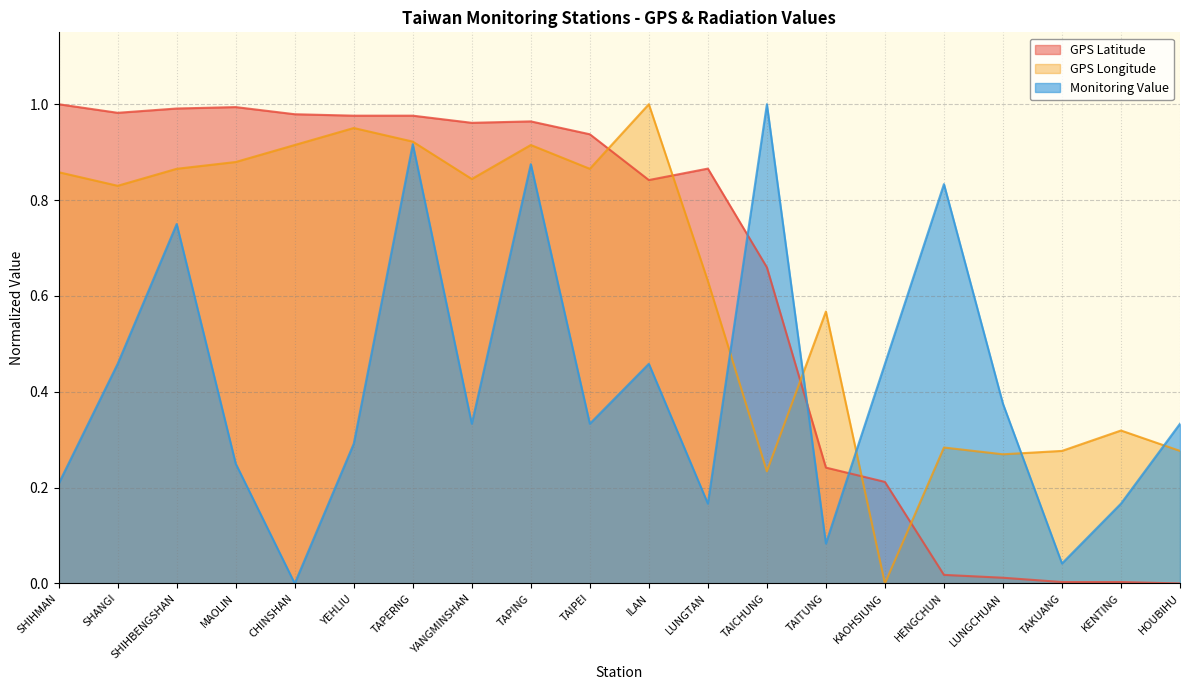

Which category has the highest value in the Monitoring Value series?

TAICHUNG